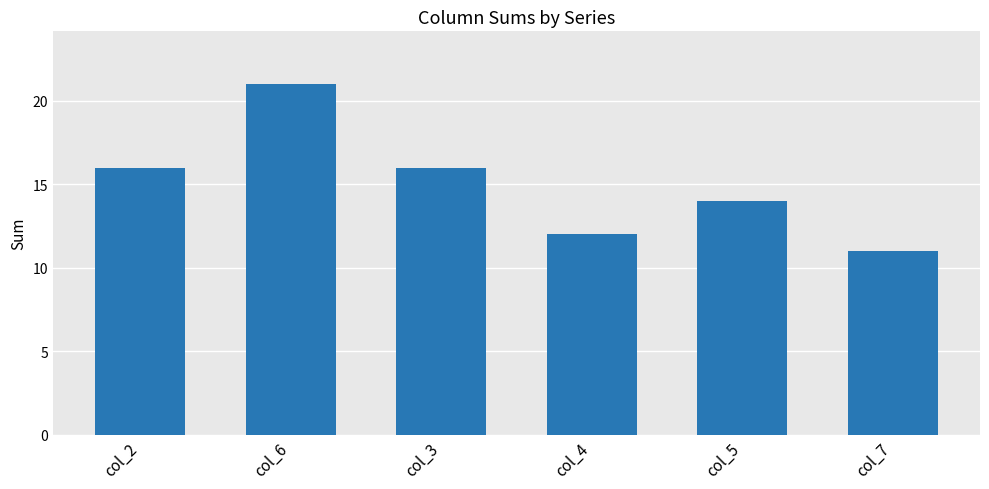

True or false: the data shows 12 at col_4.

True